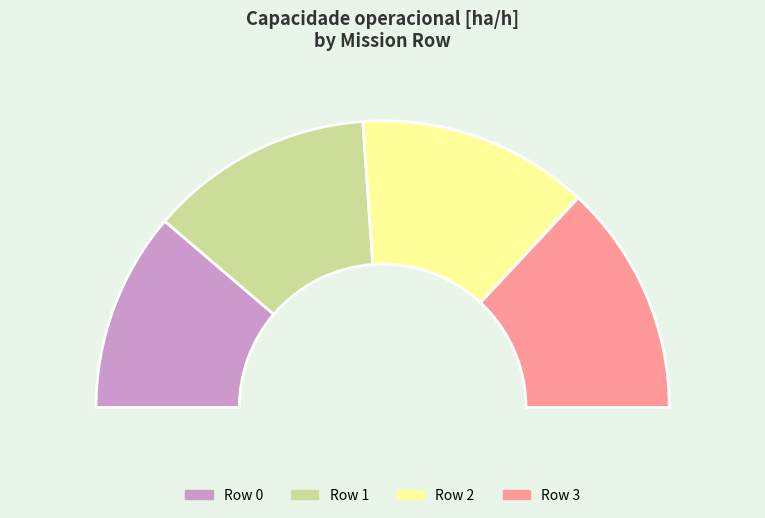

Combined, what portion of the pie is Row 0 and Row 2?

48.6%